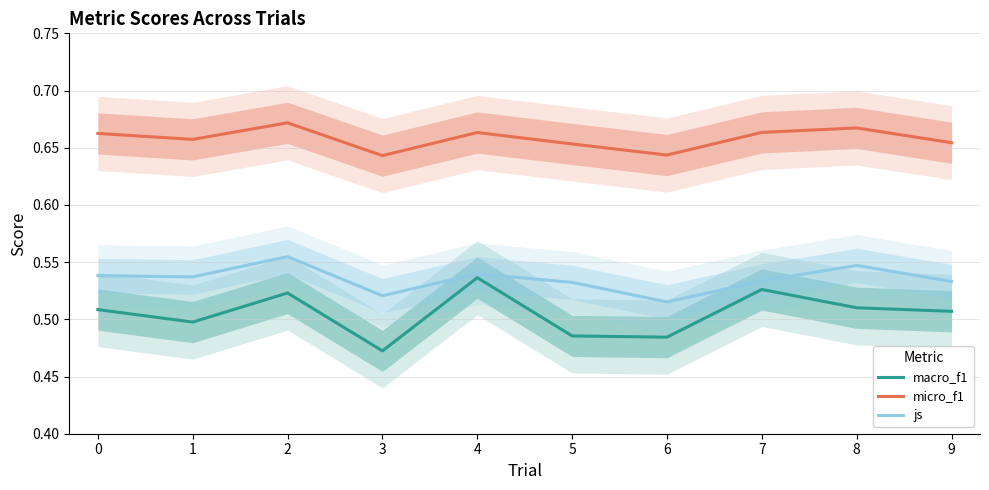

True or false: js has a value of 0.5 at 0.

True